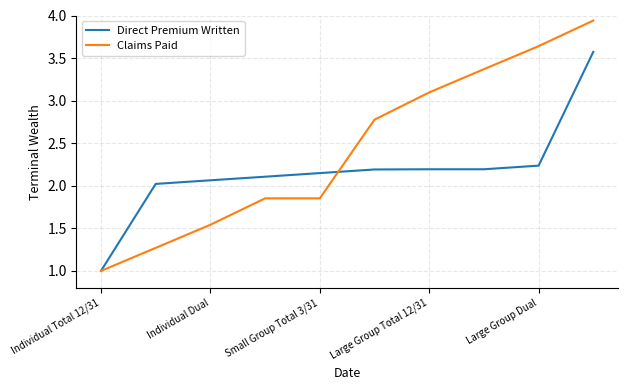

Rank the series by their maximum value, from lowest to highest.

Direct Premium Written, Claims Paid